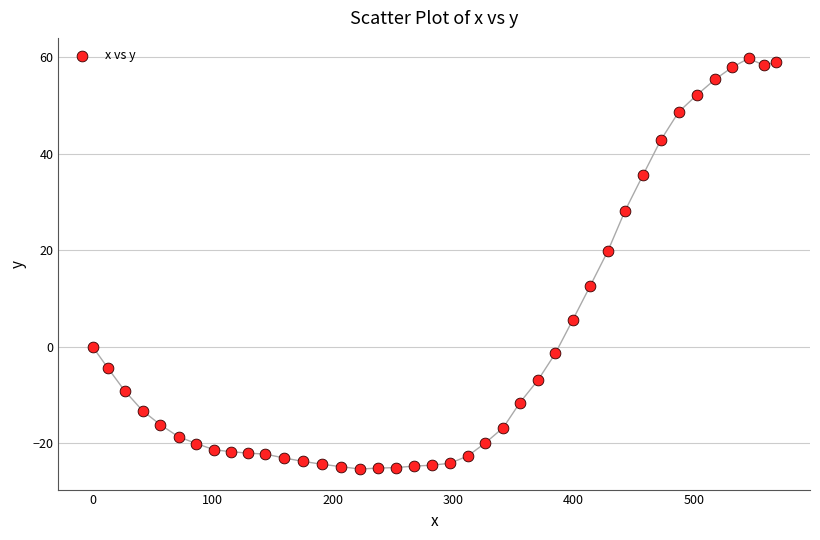

What Y value in the scatter plot is closest to 17?

19.9